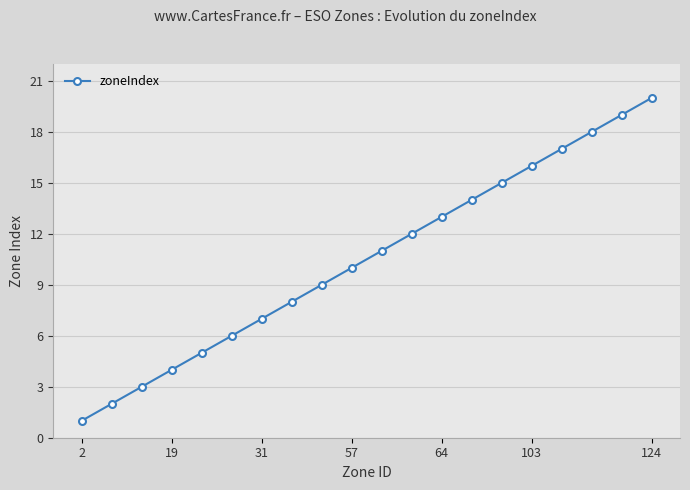

True or false: the data has more than 2 interior local peaks.

False